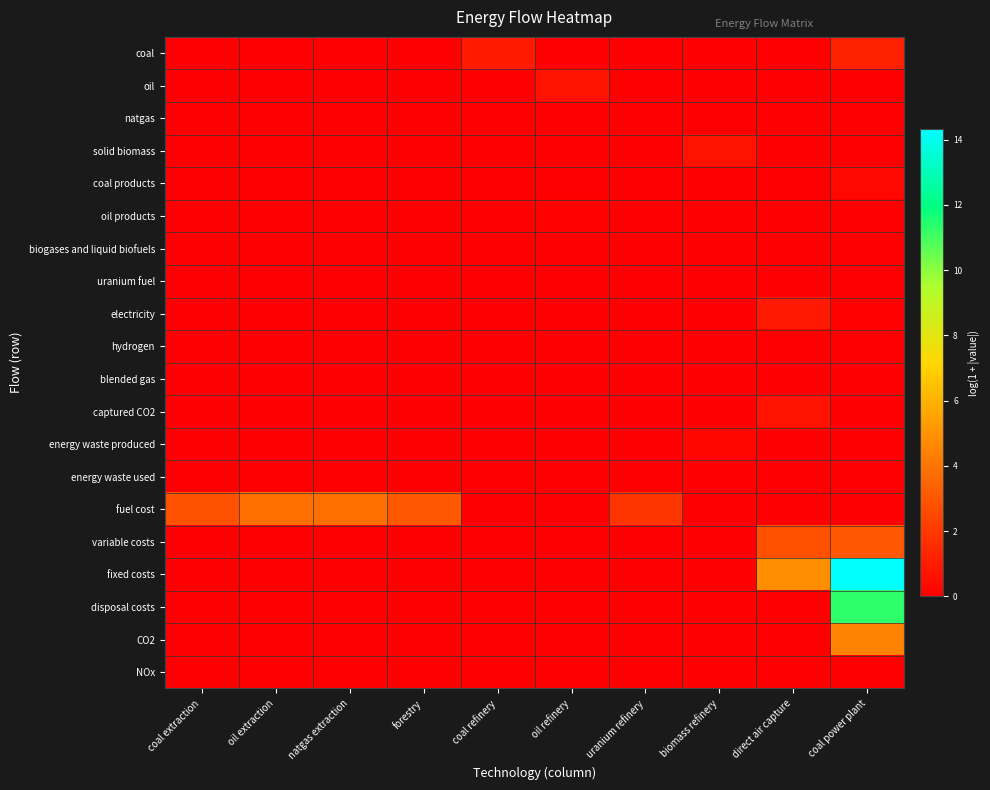

Which series changed the most between coal extraction and natgas extraction?

fuel cost